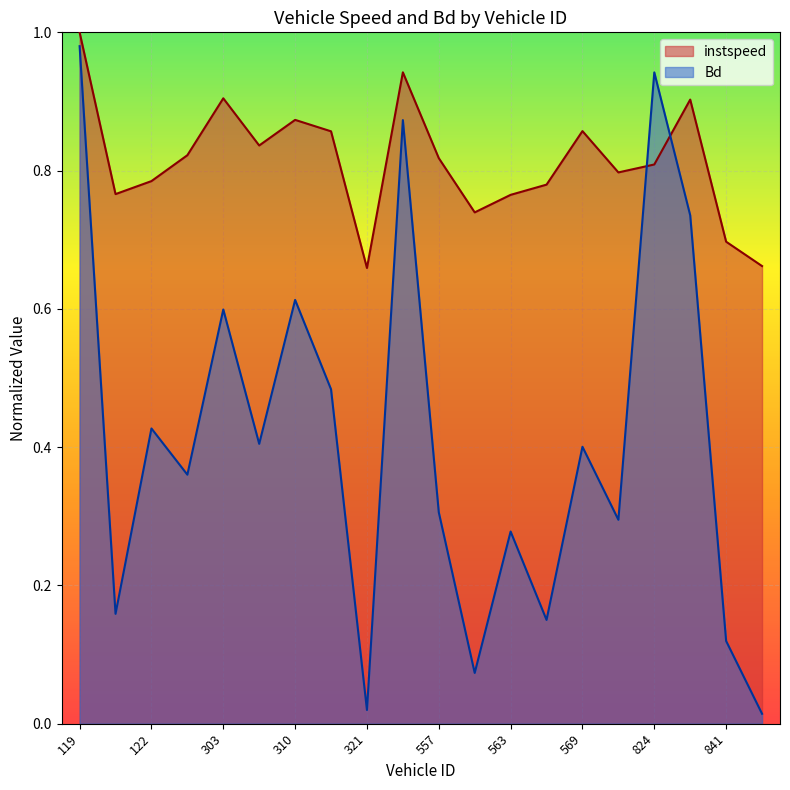

Between 326 and 310, which is larger?

326